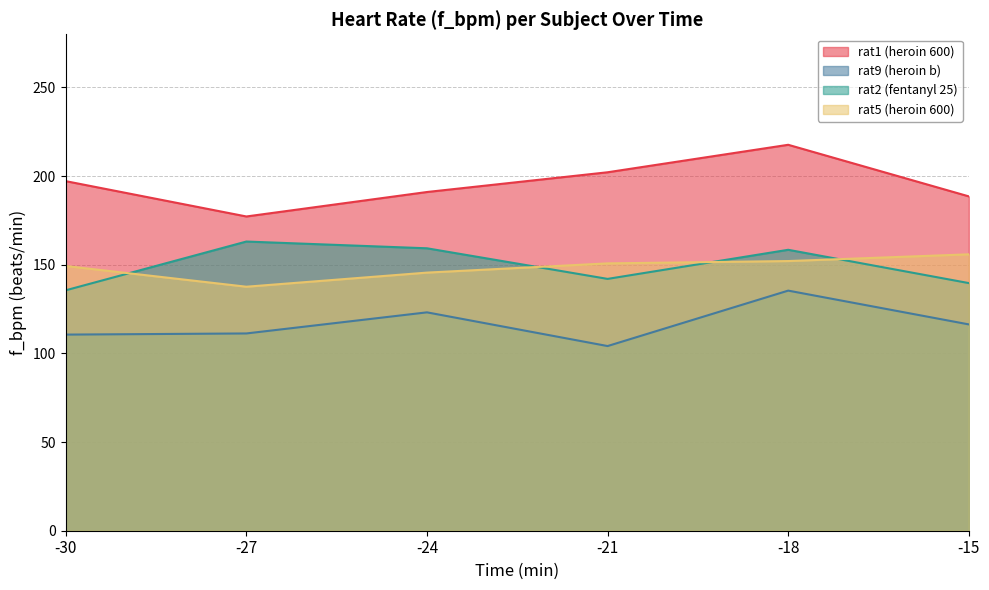

What is the difference between the rat9 (heroin b) values at -18 and -21?

31.3